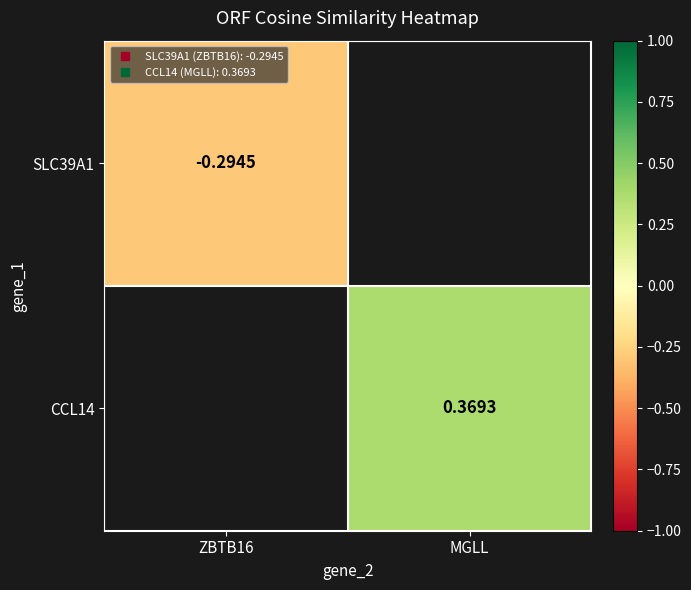

At which label does CCL14 first exceed 0?

MGLL